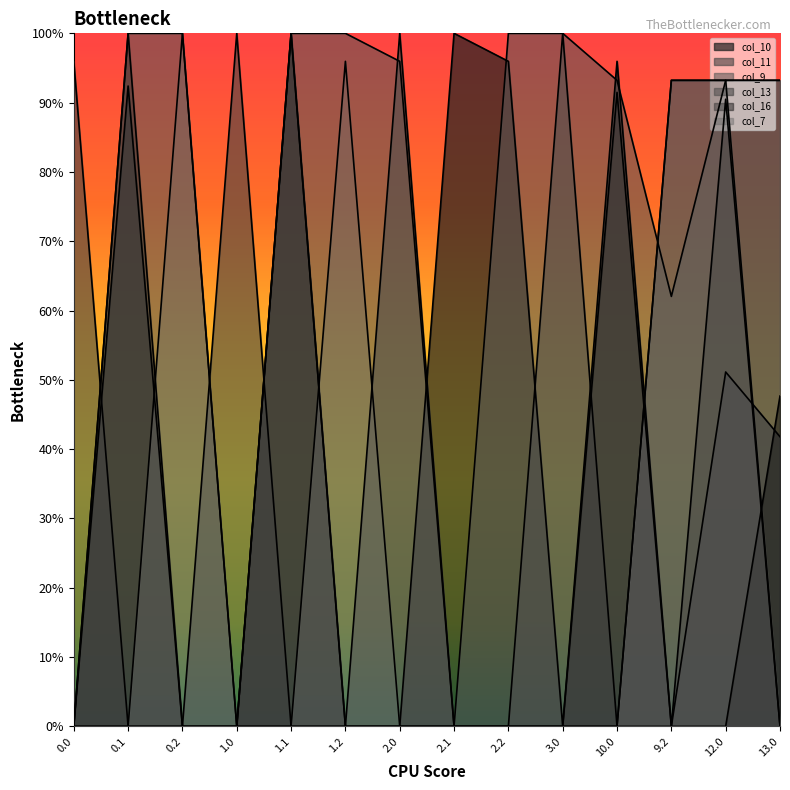

At which category is the sum across all series the highest?

12.0